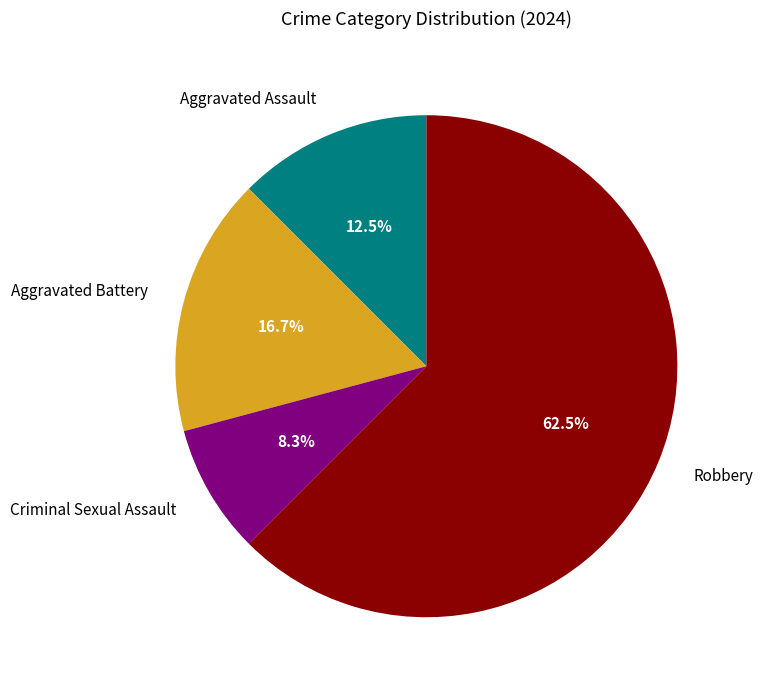

To the nearest percent, what percentage of the pie is Criminal Sexual Assault?

8%